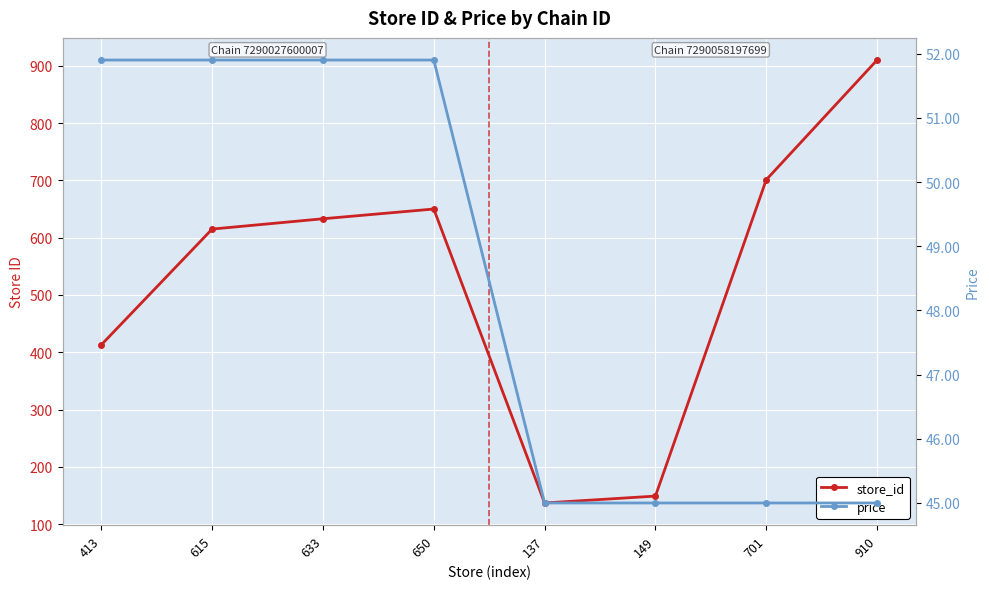

List the series in order of their peak value, highest first.

store_id, price